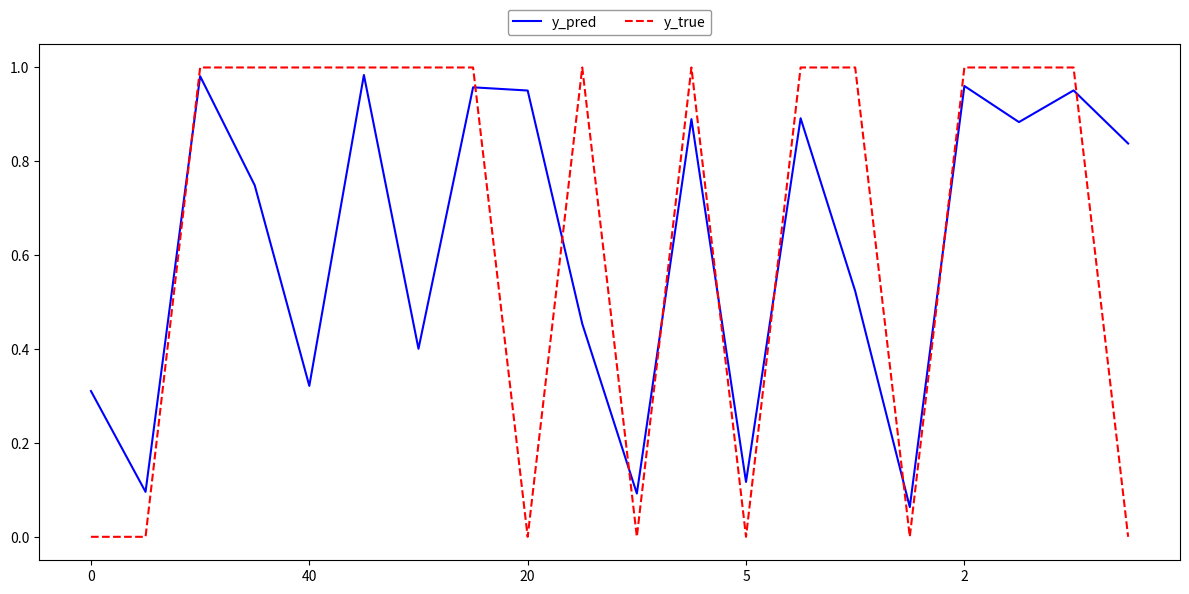

After their last crossing, which series has the higher values: y_true or y_pred?

y_pred